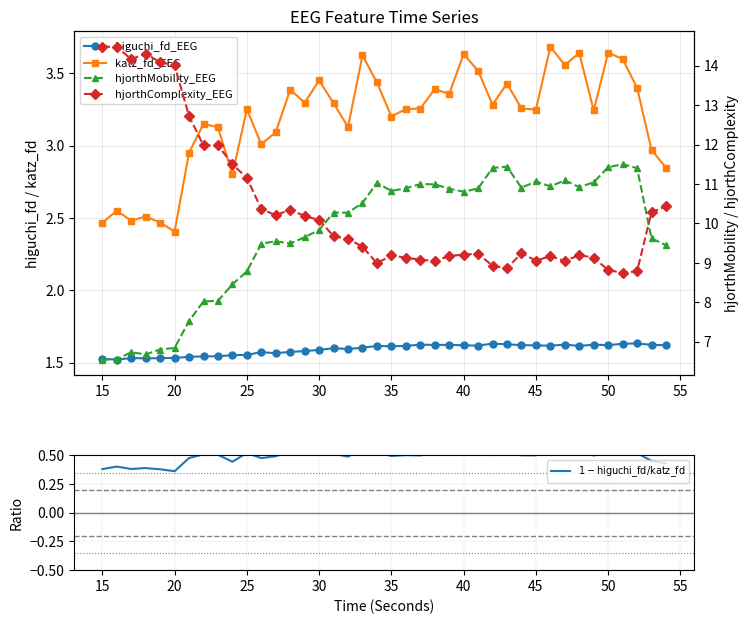

What is the sum of all hjorthMobility_EEG values?

389.5